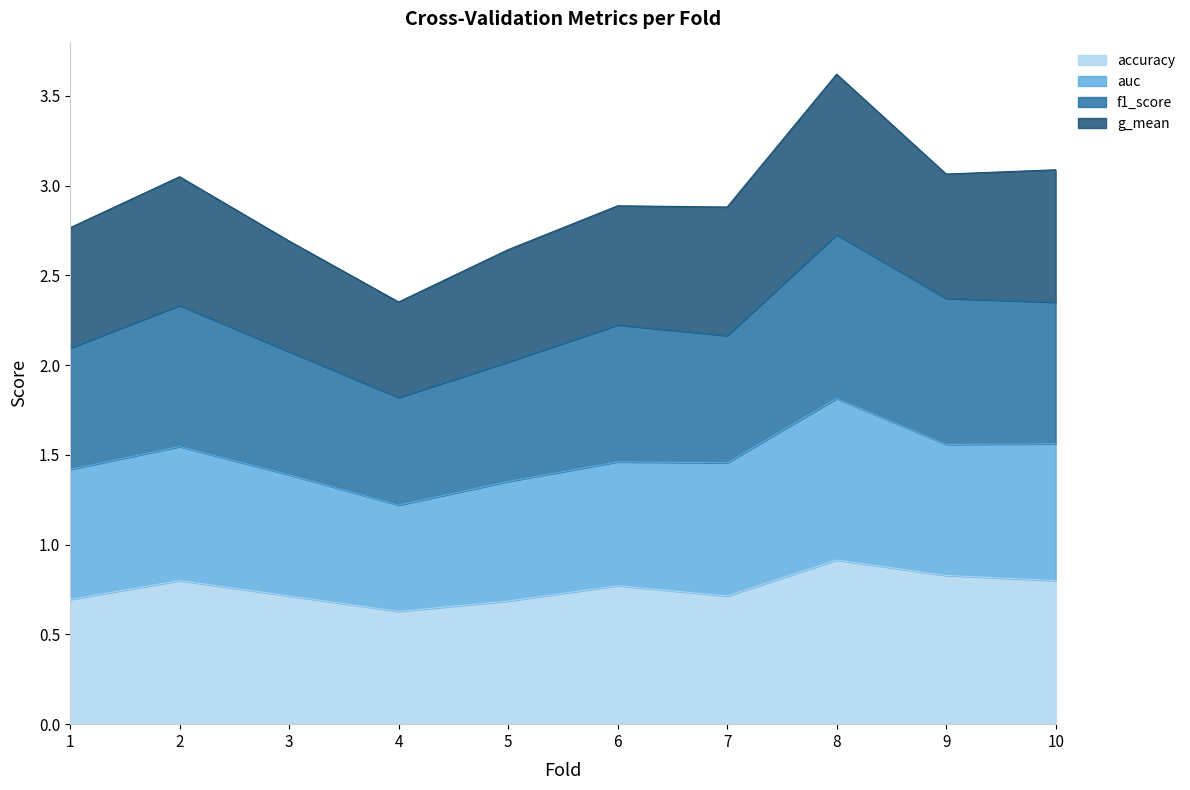

At which category is the sum across all series the highest?

8